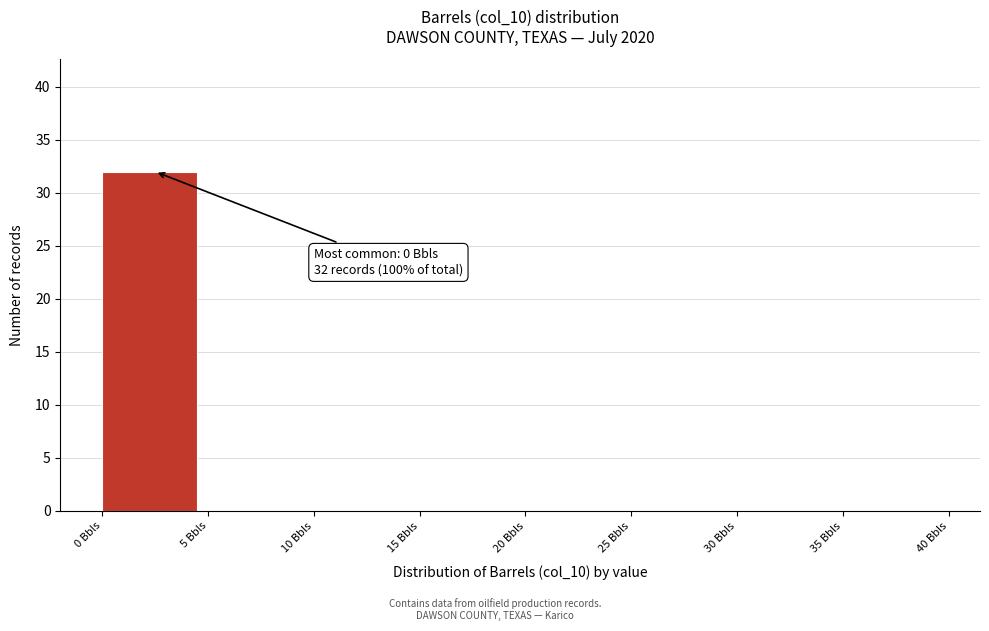

Which range on the x-axis has the tallest bar?

0 to 5